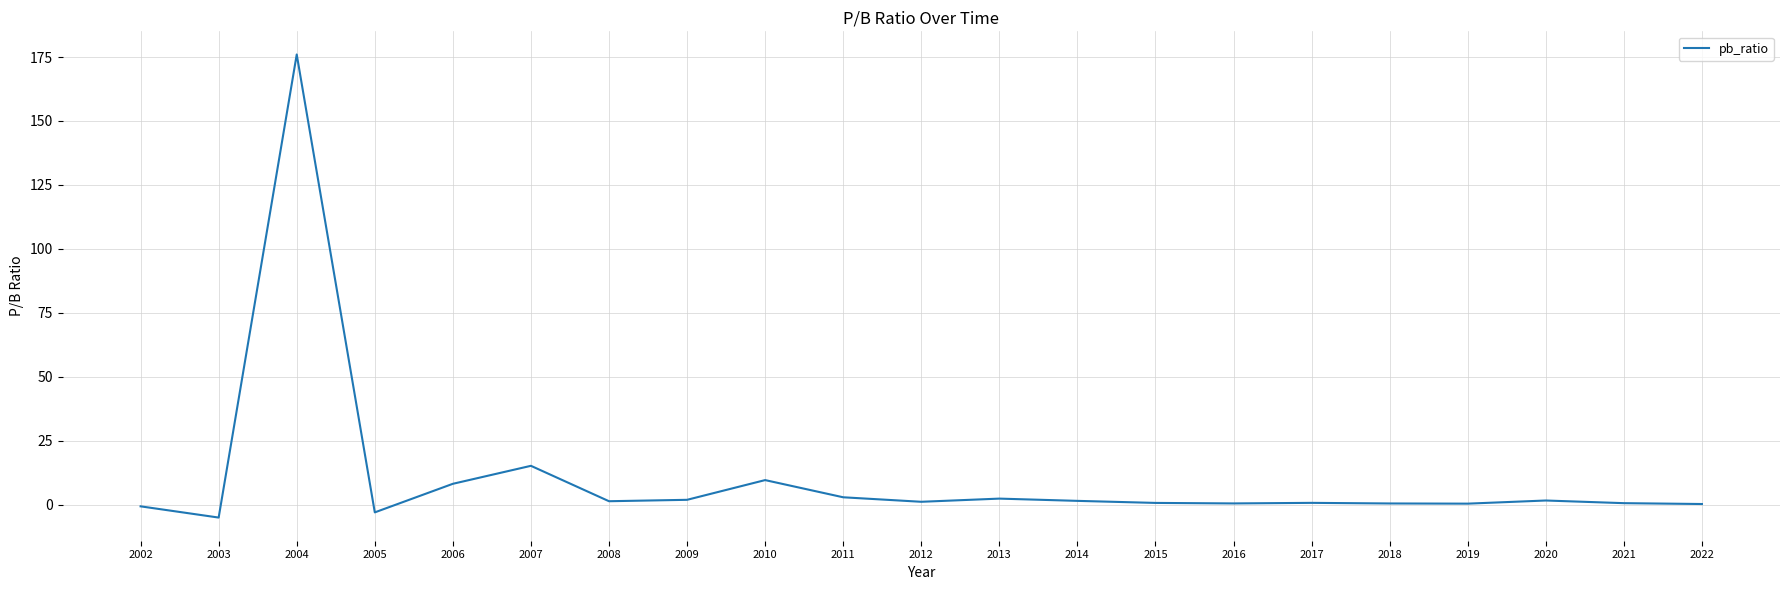

Between 2007 and 2004, which is larger?

2004